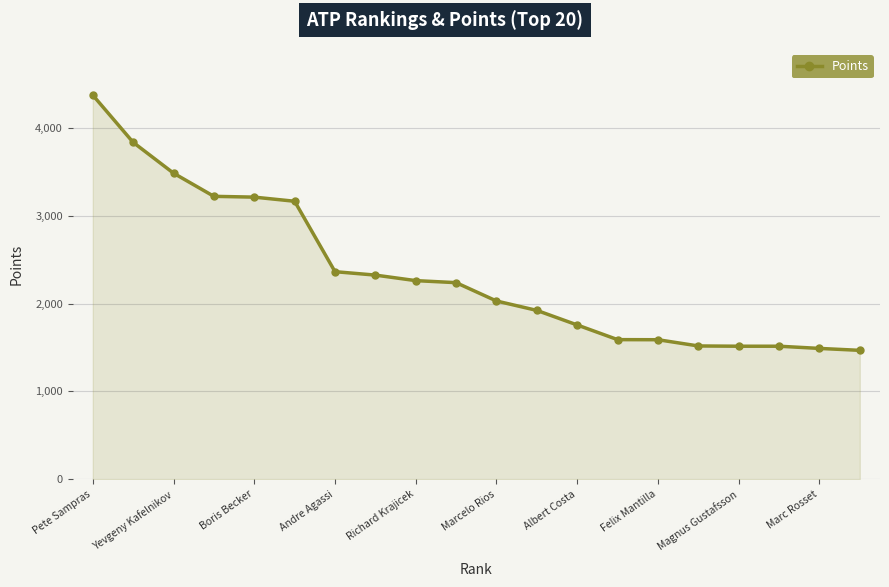

What is the difference between the maximum and minimum values?

2907